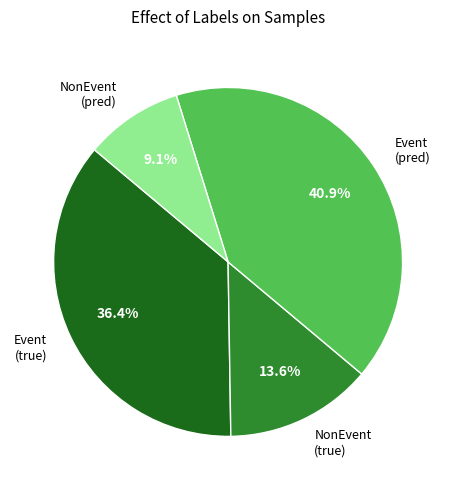

Which slice is the largest?

Event (pred)